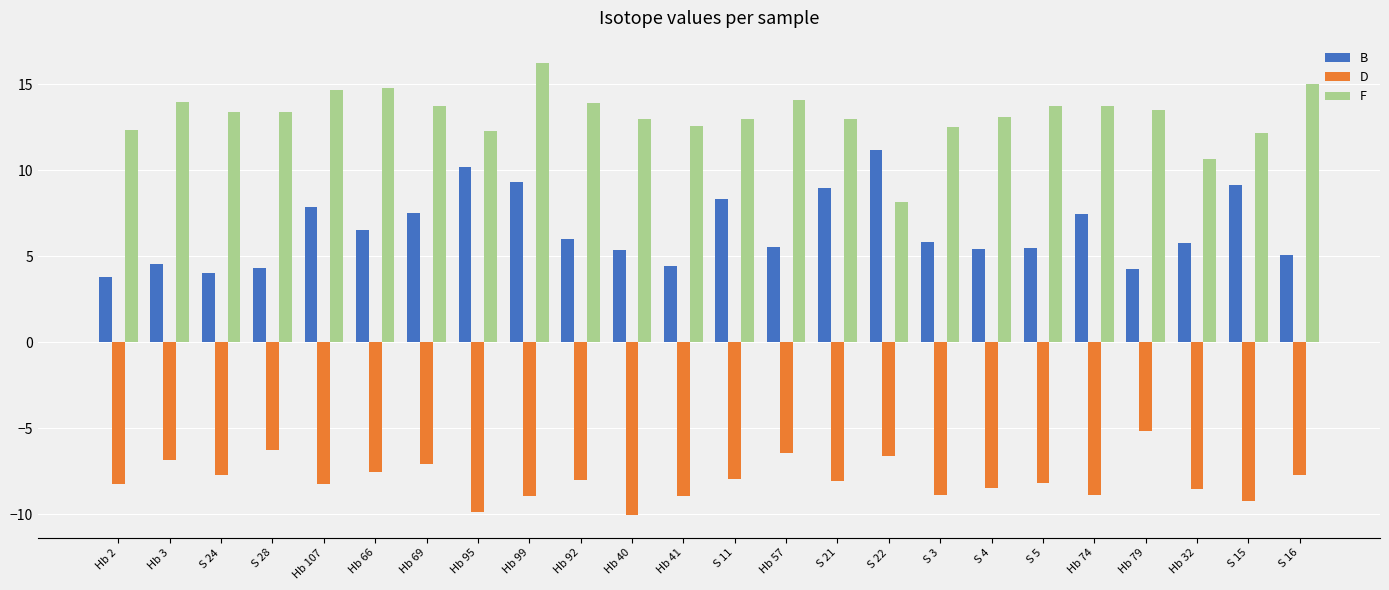

What are all the series names shown in the legend?

B, D, F